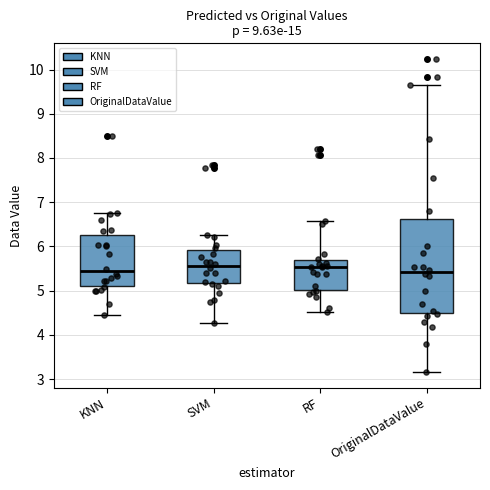

Reading left to right, read every box against the y-axis: the position of its median line, the range the box covers, and the ends of its whiskers. The values are not printed on the chart, so give them approximately, as read against the axis.

KNN: median 5.4, box 5.1 to 6.3, whiskers 4.5 to 6.7
SVM: median 5.6, box 5.2 to 5.9, whiskers 4.3 to 6.3
RF: median 5.5, box 5.0 to 5.7, whiskers 4.5 to 6.6
OriginalDataValue: median 5.4, box 4.5 to 6.6, whiskers 3.2 to 9.7